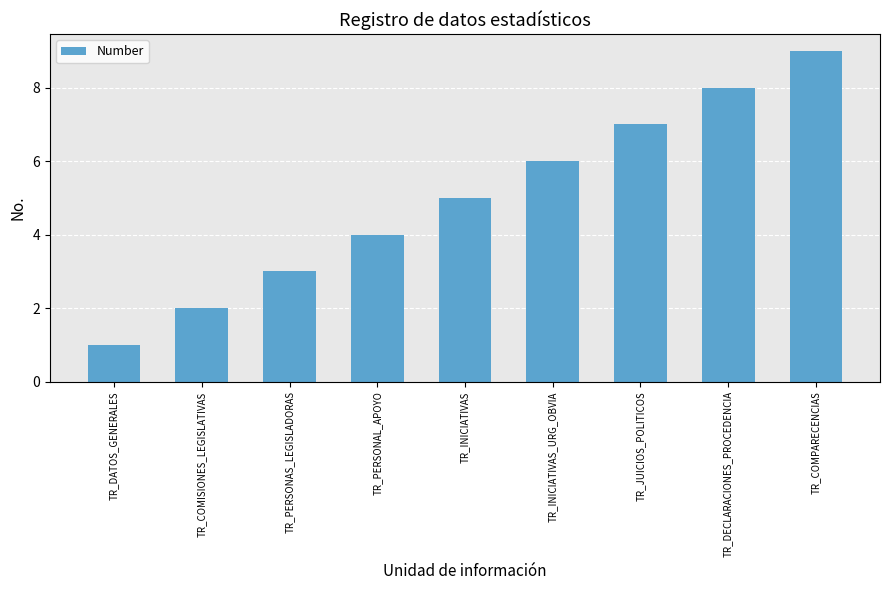

How many values are below 5?

4